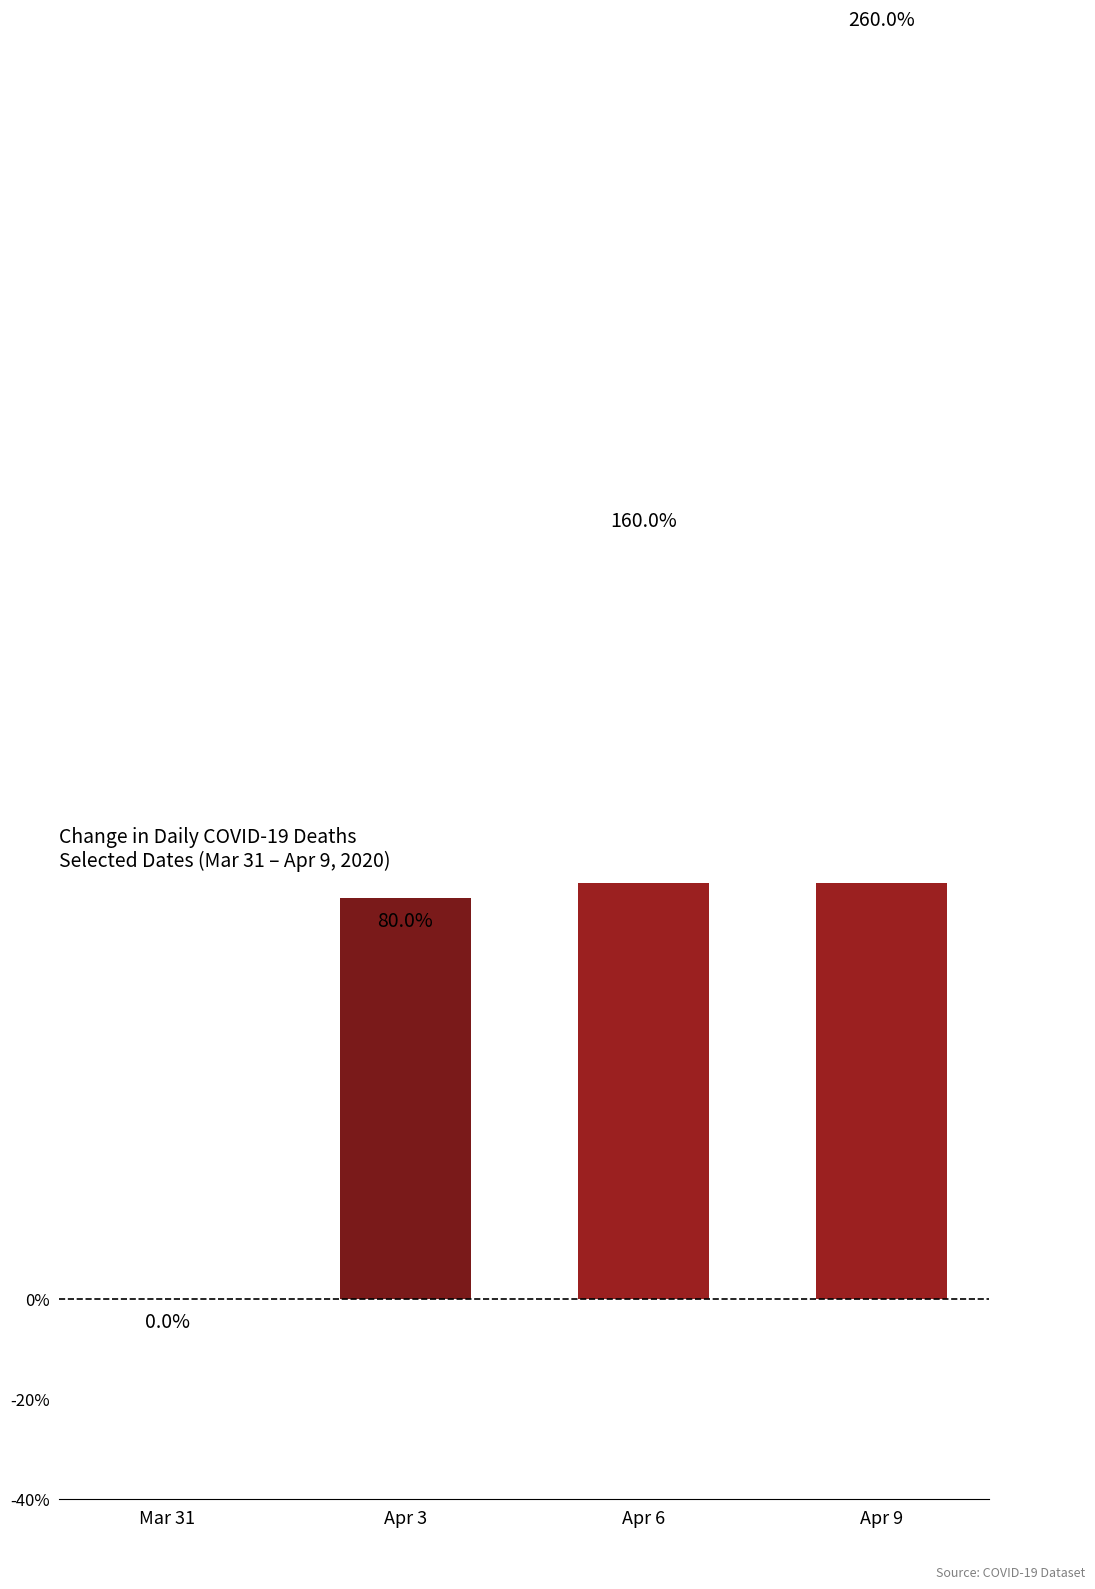

Reading left to right, extract all data points from this chart.

0	80	160	260